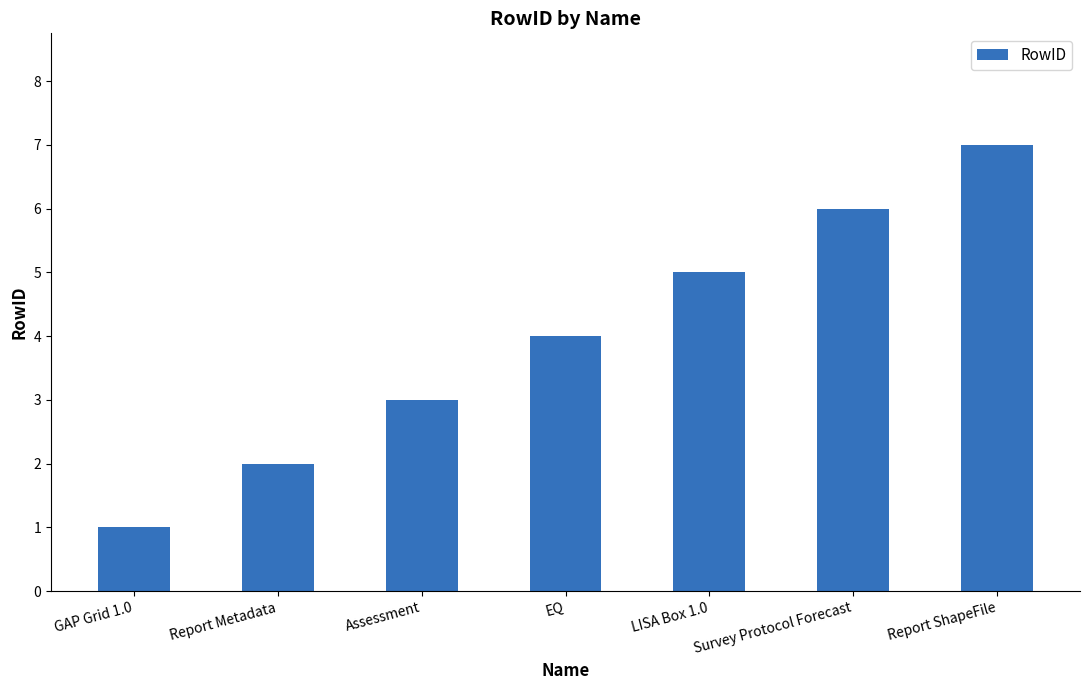

Which label corresponds to the smallest value in the chart?

GAP Grid 1.0